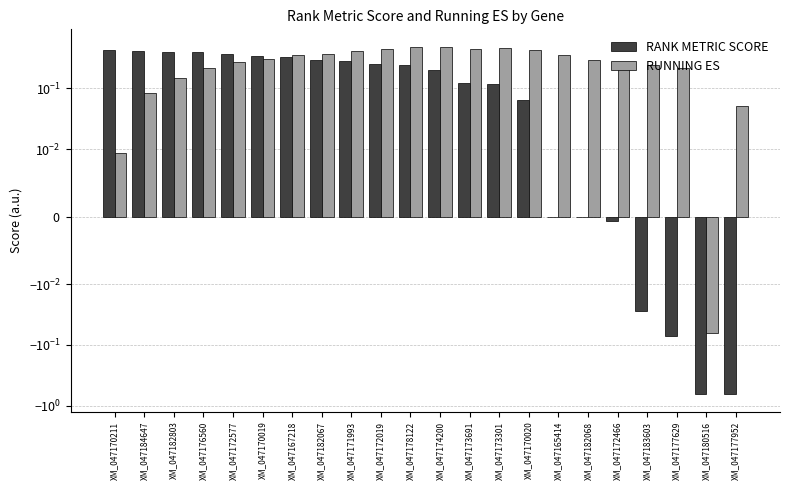

What is the sum of all RANK METRIC SCORE values?

2.8